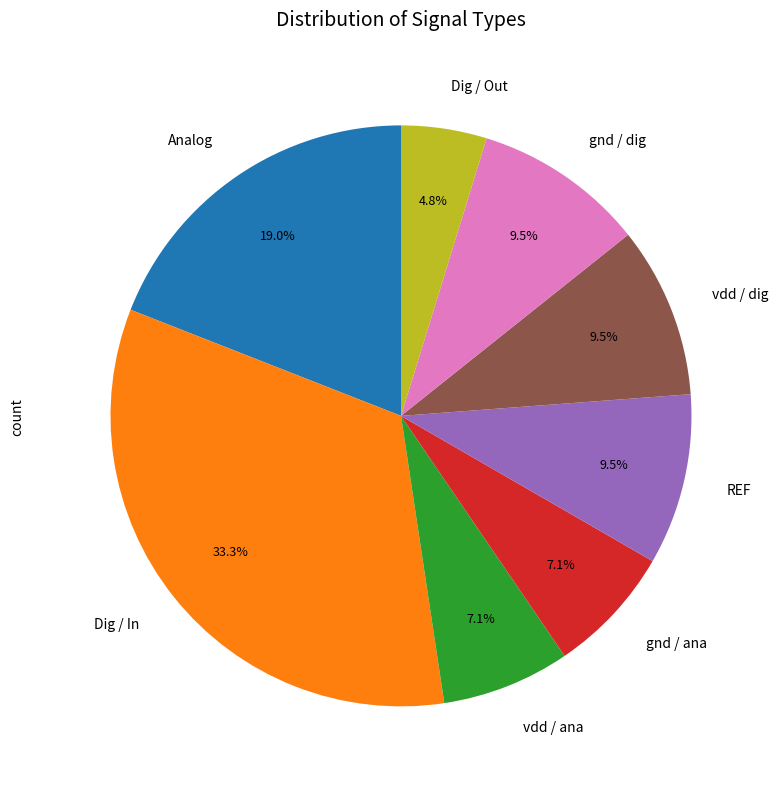

How many slices are in this pie chart?

8